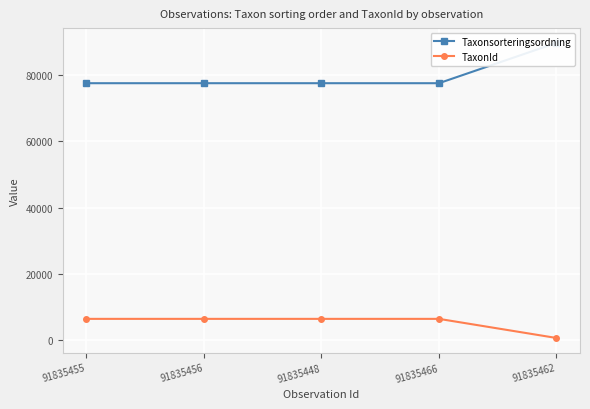

Rank the categories by TaxonId value from lowest to highest.

91835462, 91835455, 91835456, 91835448, 91835466